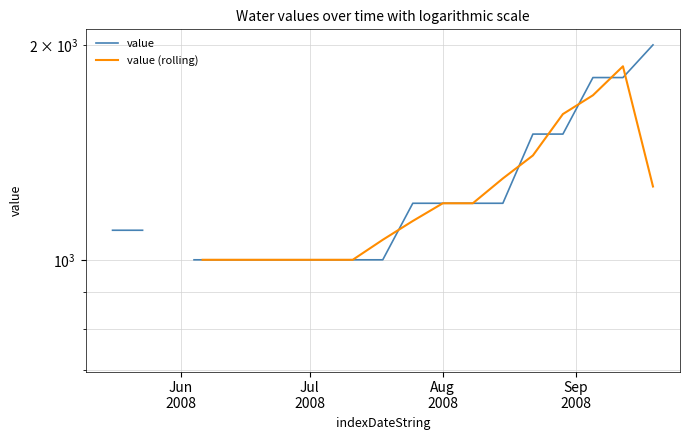

True or false: value and value (rolling) cross at least once.

True